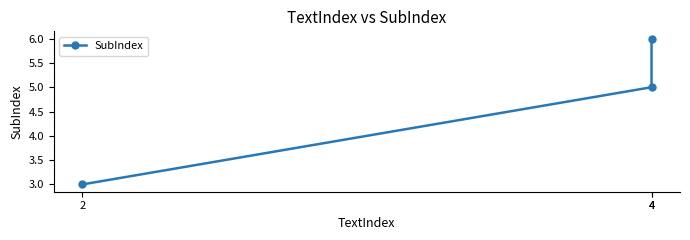

What is the approximate value at 2?

3